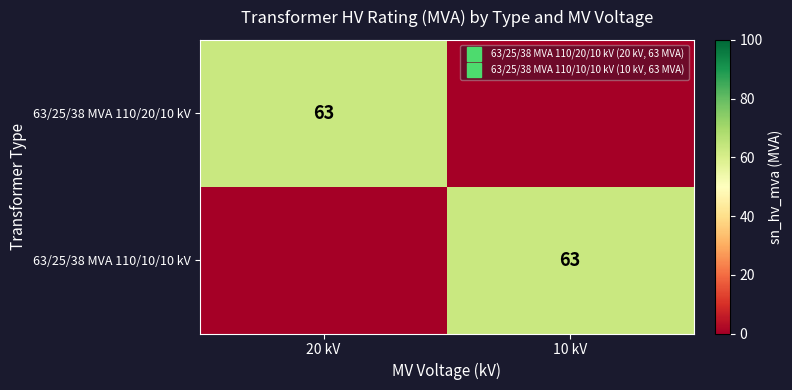

What is the total value across all series at 20 kV?

63